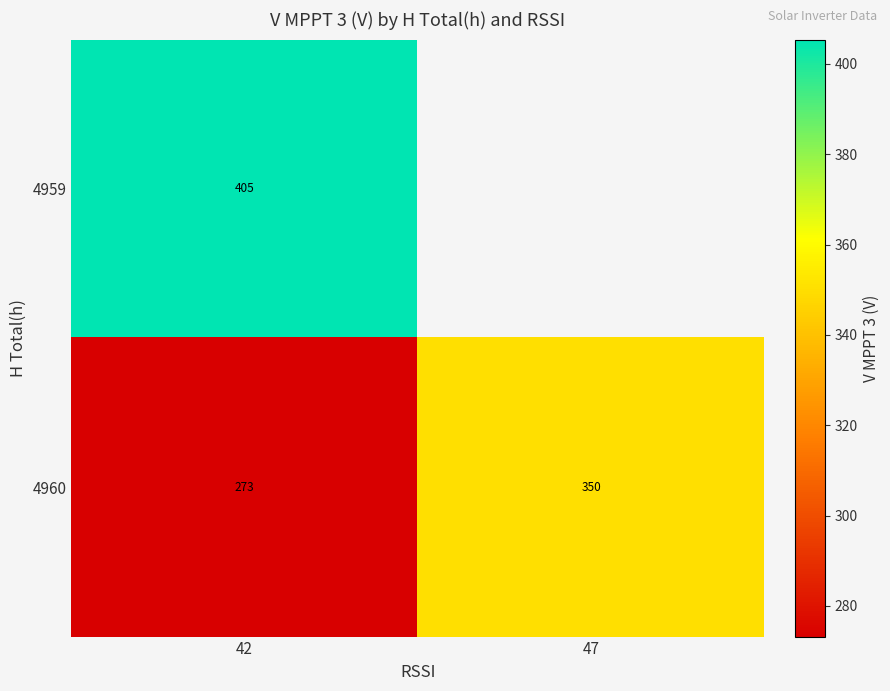

Is the value of 4960 at 47 greater than the value of 4959 at 42?

No